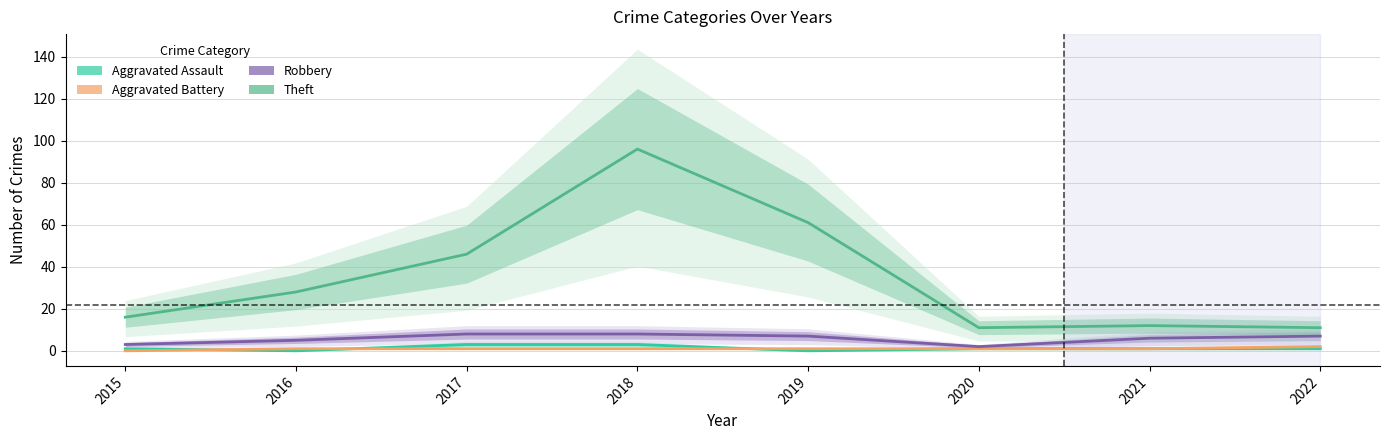

Is it true that Aggravated Assault equals 0 at 2019?

True